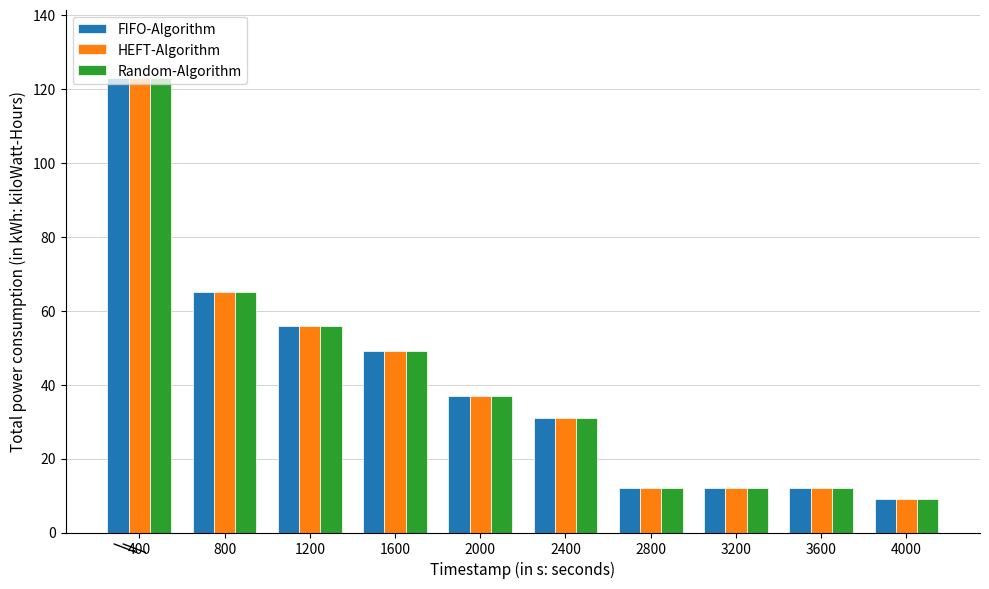

What is the maximum value shown in the chart?

123